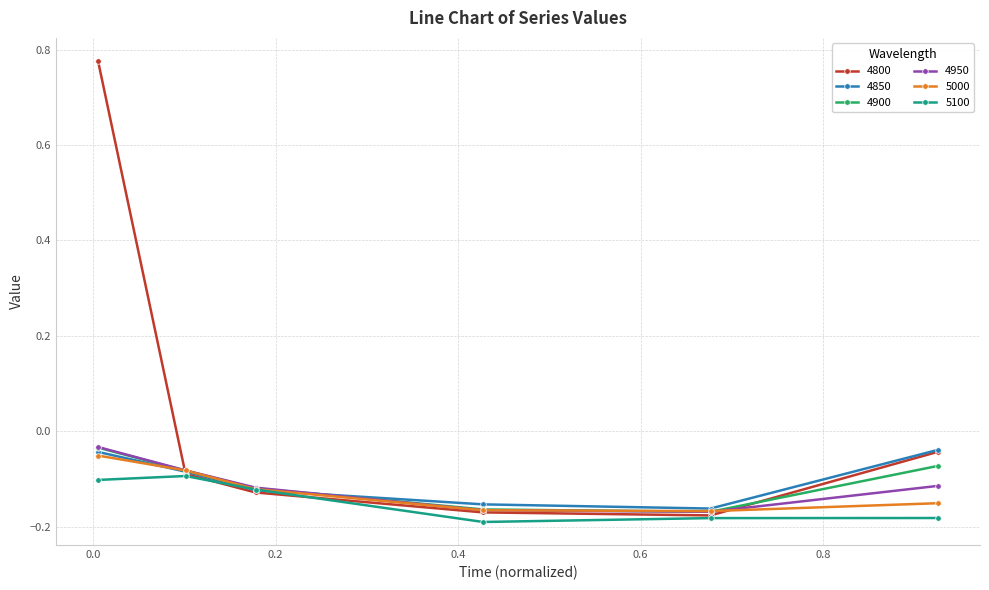

Count the number of categories in the chart.

6